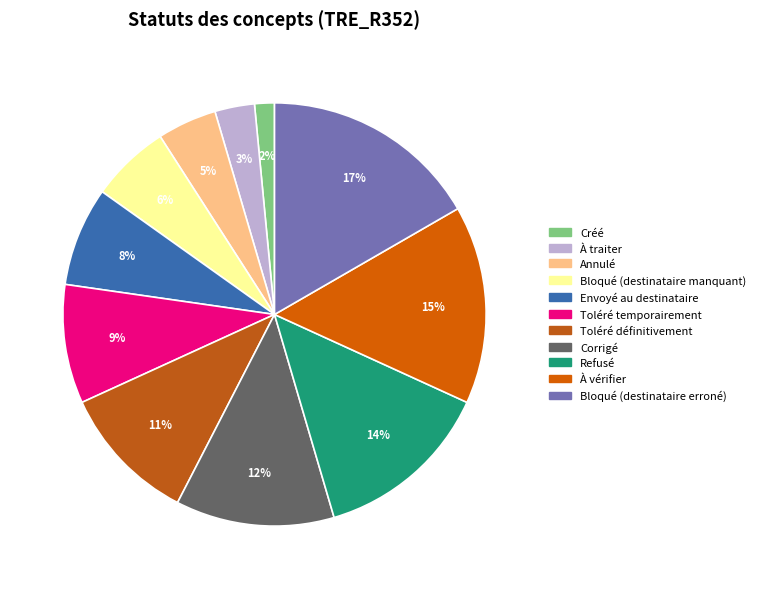

True or false: Bloqué (destinataire erroné) accounts for 5% of the total.

False